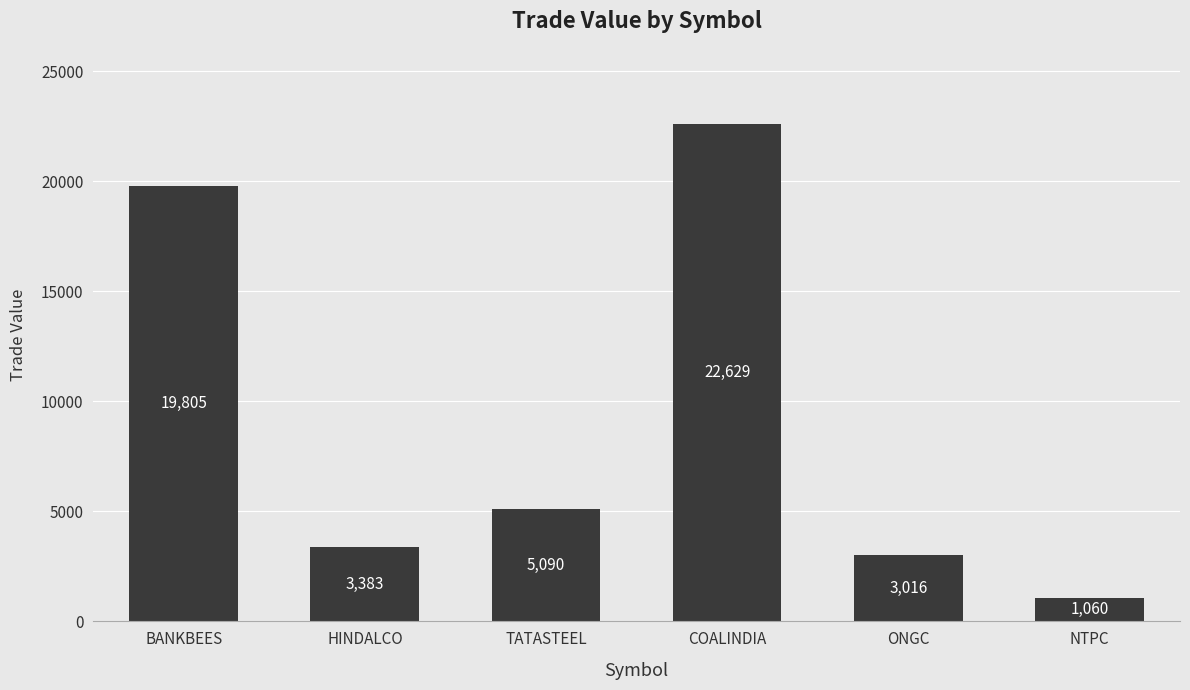

True or false: the data shows 34428.1 at BANKBEES.

False